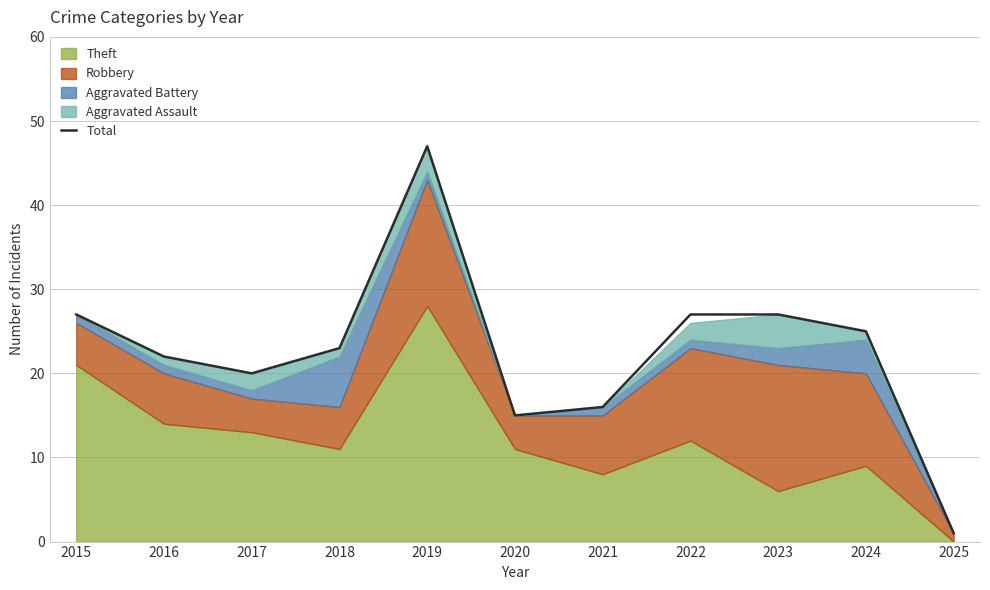

Reading left to right, what are all the values shown in this chart?

2015=27	2016=22	2017=20	2018=23	2019=47	2020=15	2021=16	2022=27	2023=27	2024=25	2025=1